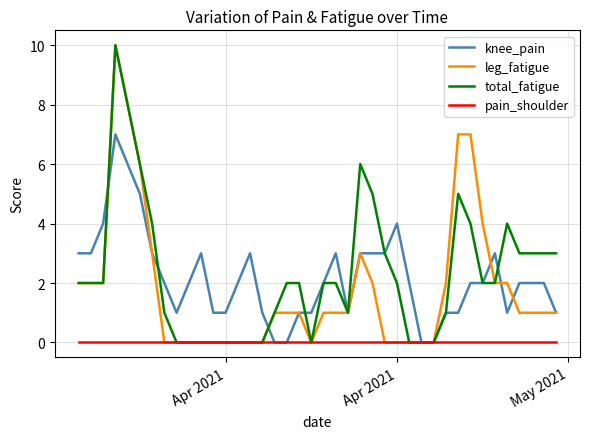

What is the maximum value shown in the chart?

10